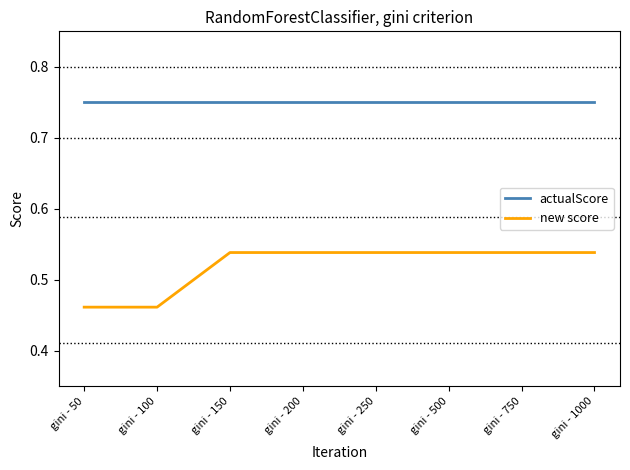

List the series in order of their overall mean, lowest first.

new score, actualScore